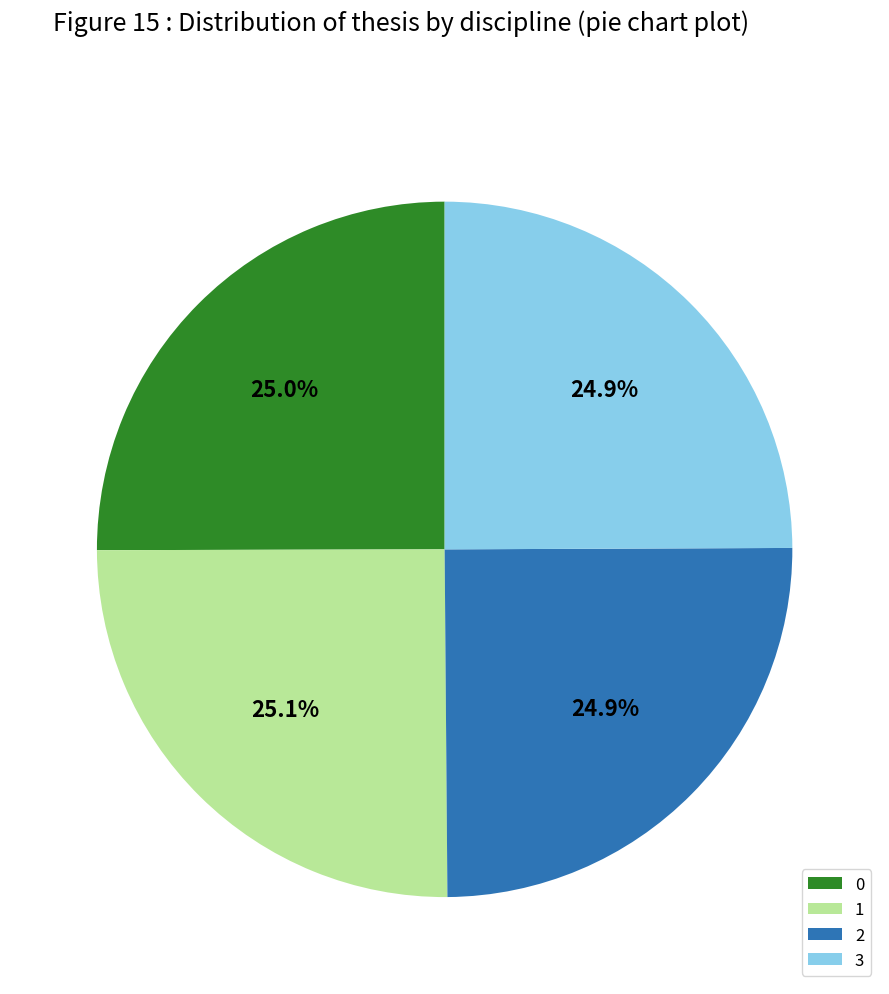

Is 2 the majority of the pie?

No